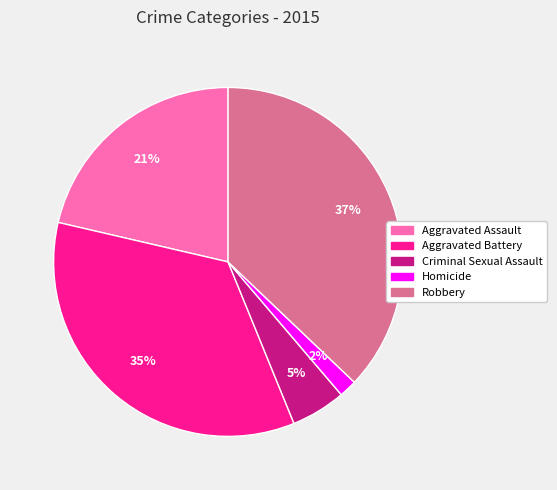

Rank the categories by value from highest to lowest.

Robbery, Aggravated Battery, Aggravated Assault, Criminal Sexual Assault, Homicide